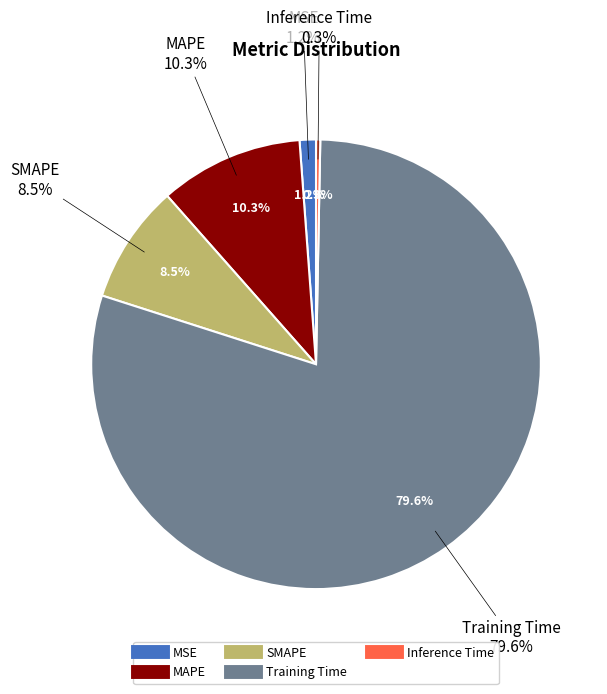

Count the number of slices in the pie.

5